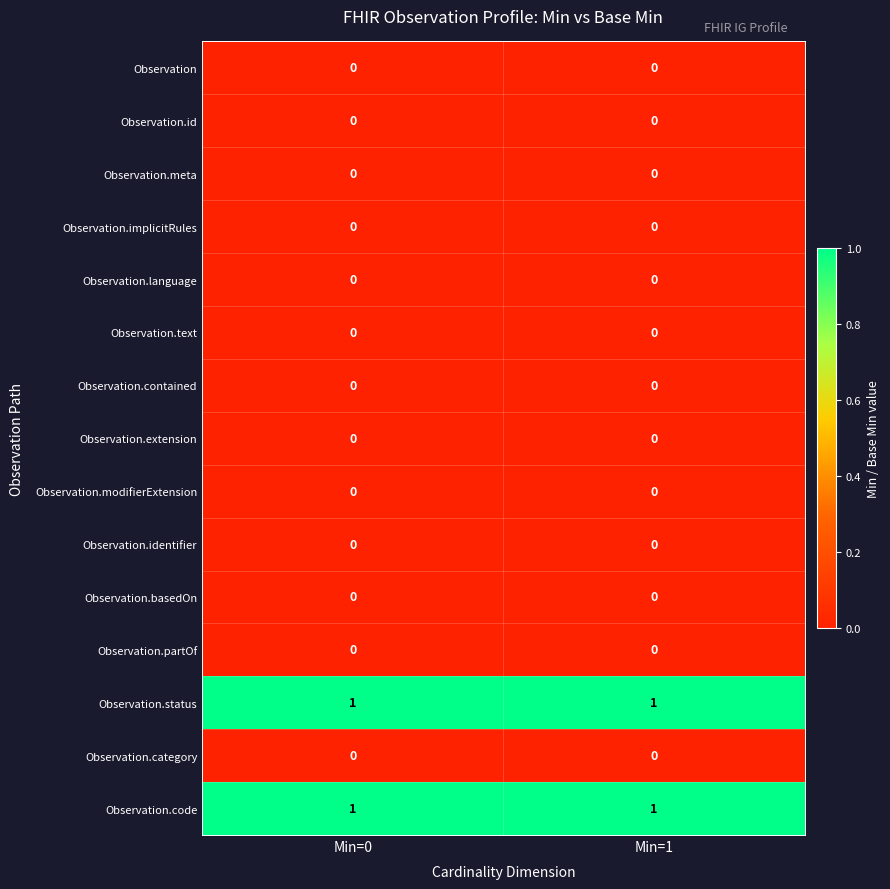

What is the spread (max minus min) of values at Min=0?

1